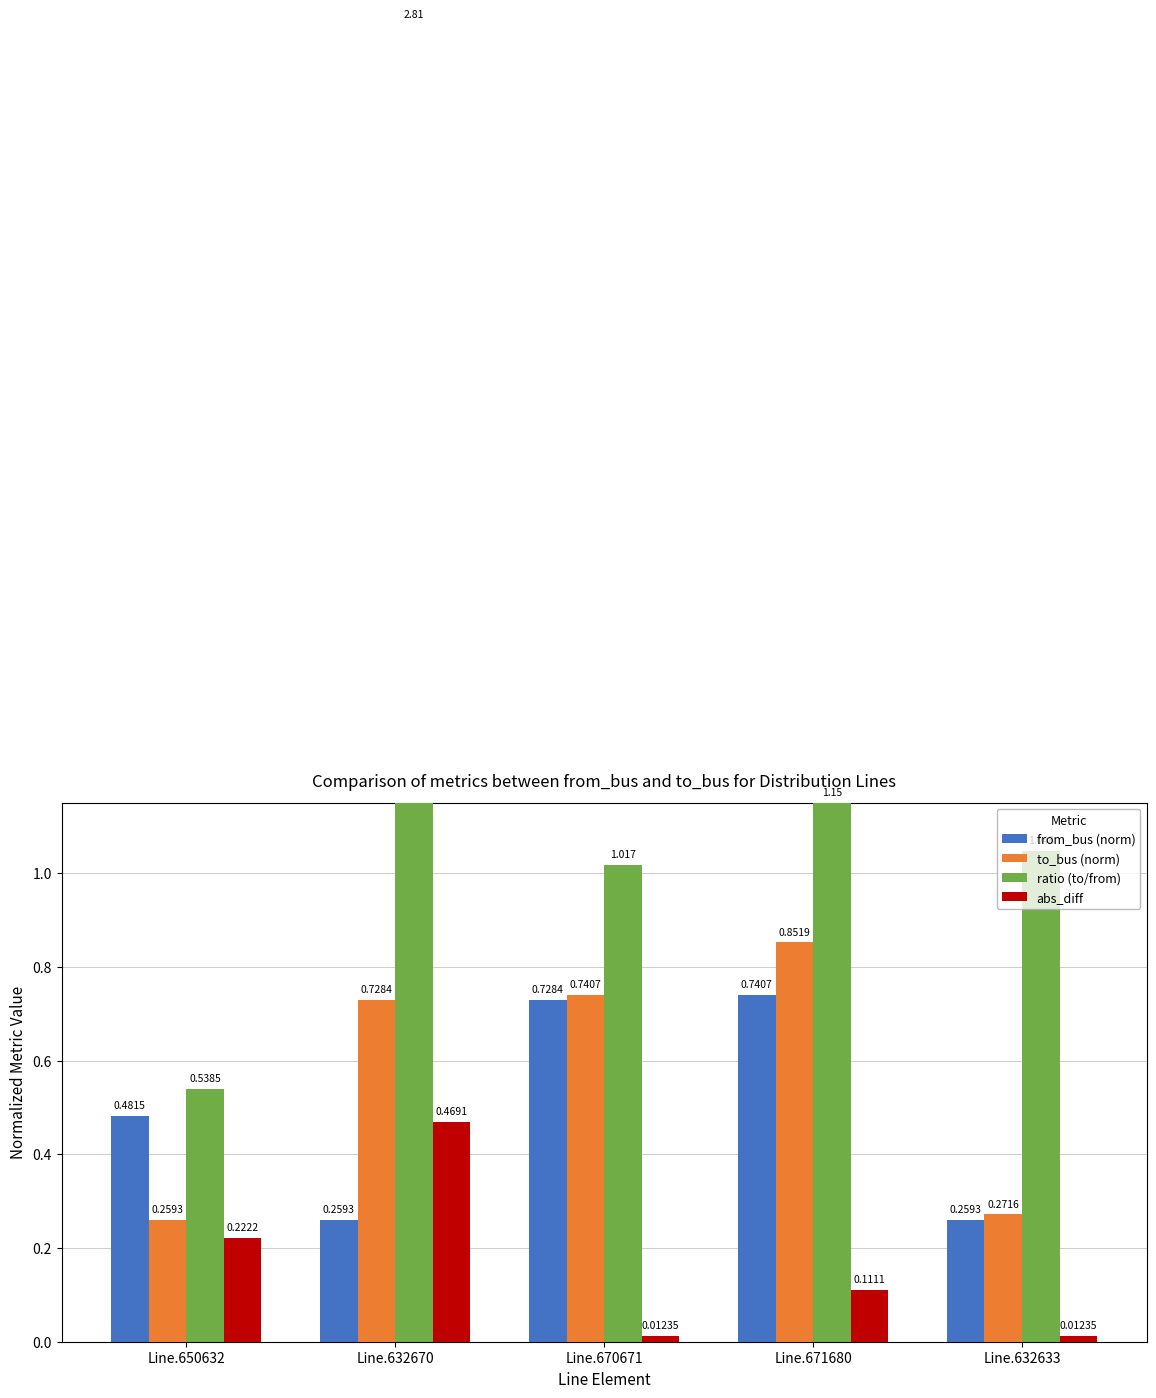

Rank the series at Line.670671 from lowest to highest value.

abs_diff, from_bus (norm), to_bus (norm), ratio (to/from)